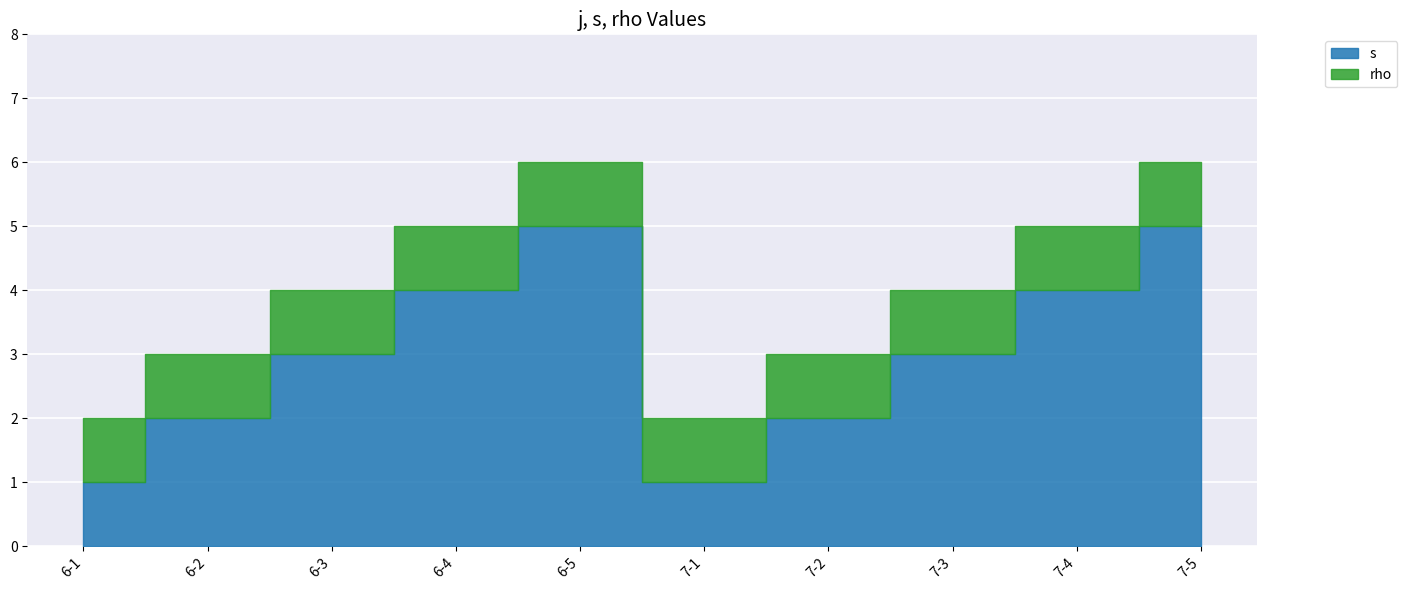

Which has a higher value, 6-3 or 6-4?

6-4